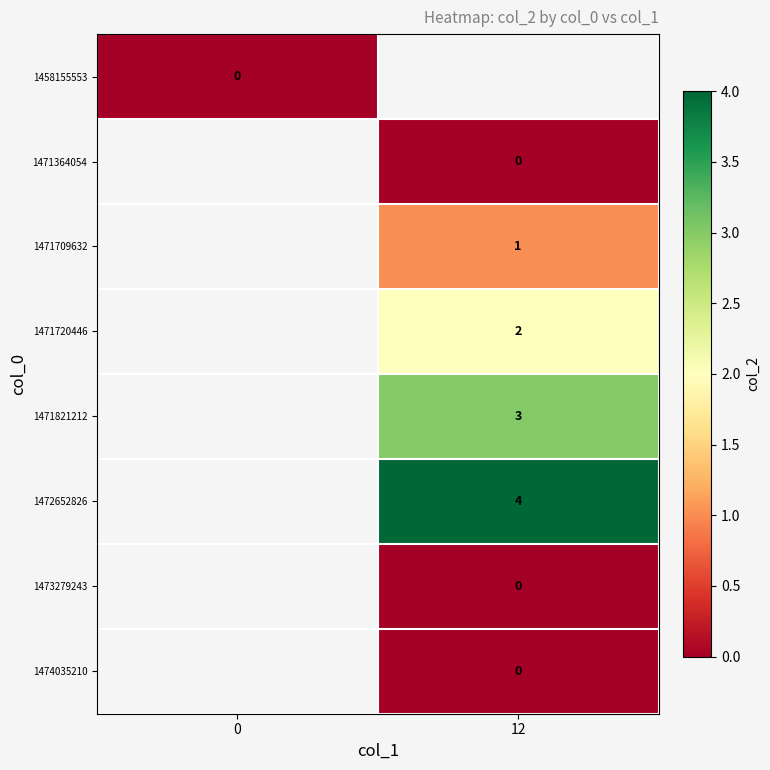

The 1471821212 series shows 3.0 at 12. True or false?

True